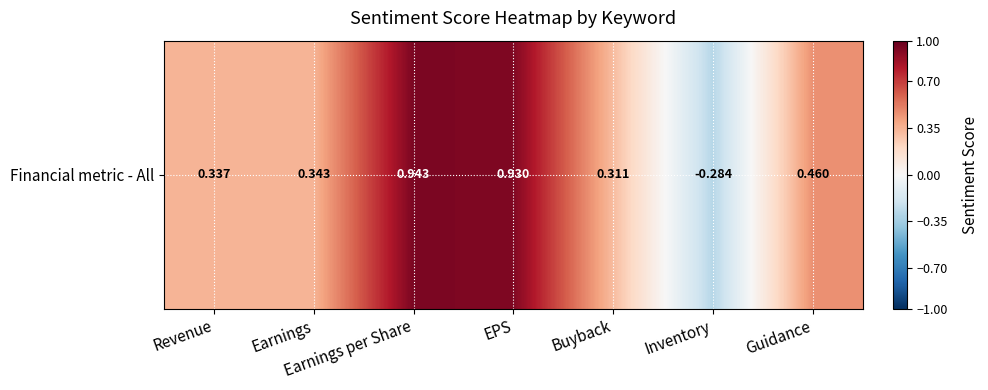

True or false: the data shows 0.5 at Guidance.

True